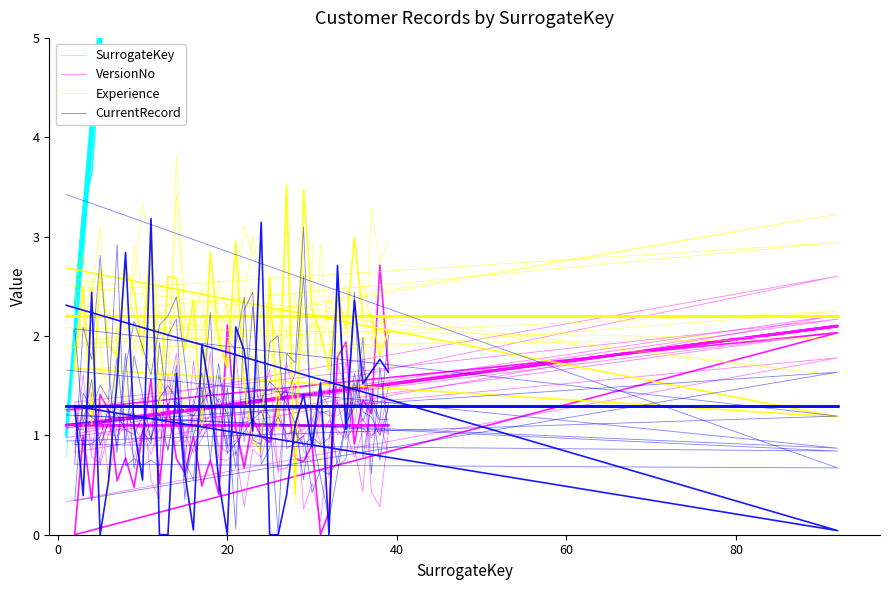

What is the difference between the second highest and minimum values in the VersionNo series?

0.5